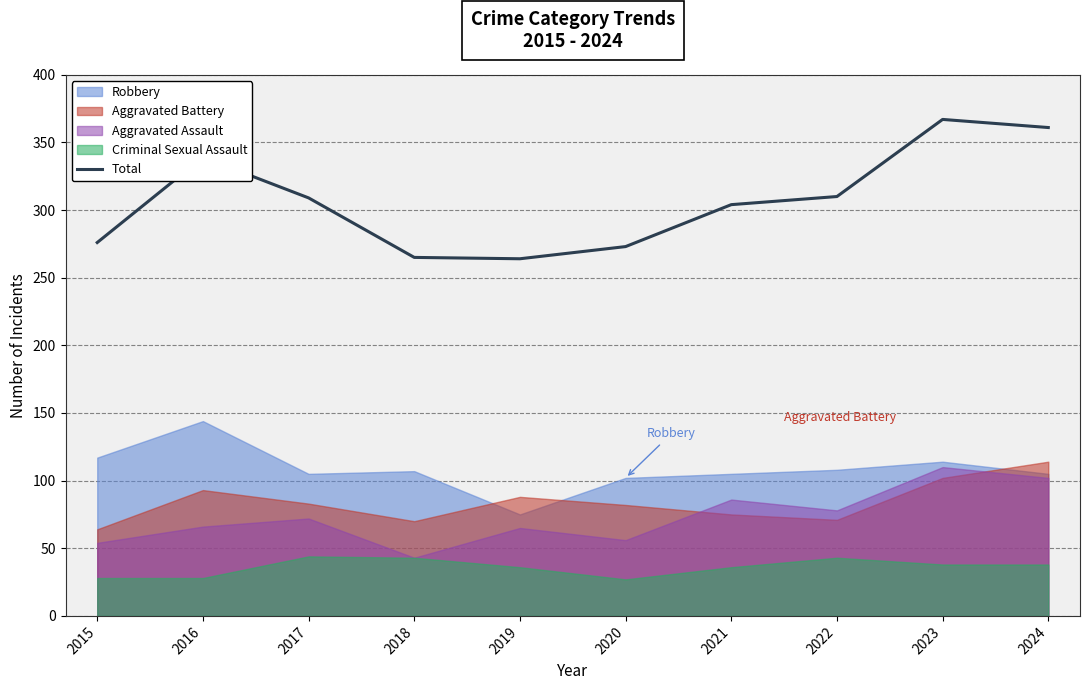

What is the difference between the values at 2020 and 2018?

8